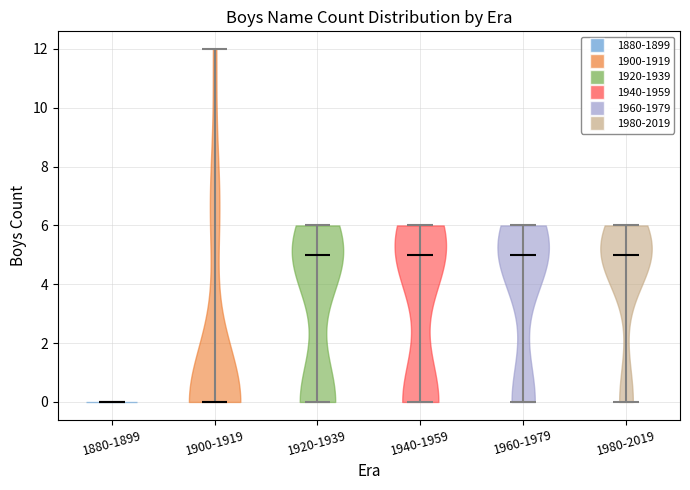

Where does the median line of the violin for 1920-1939 sit on the y-axis? The values are not printed on the chart, so give them approximately, as read against the axis.

5